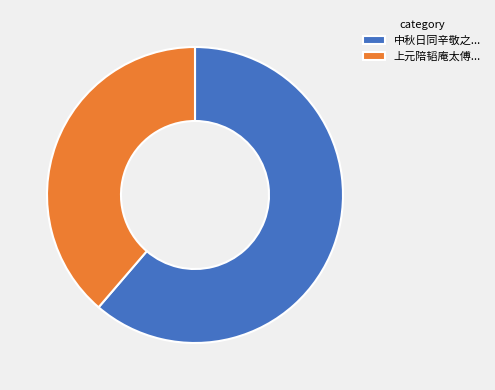

How many slices are in this pie chart?

2